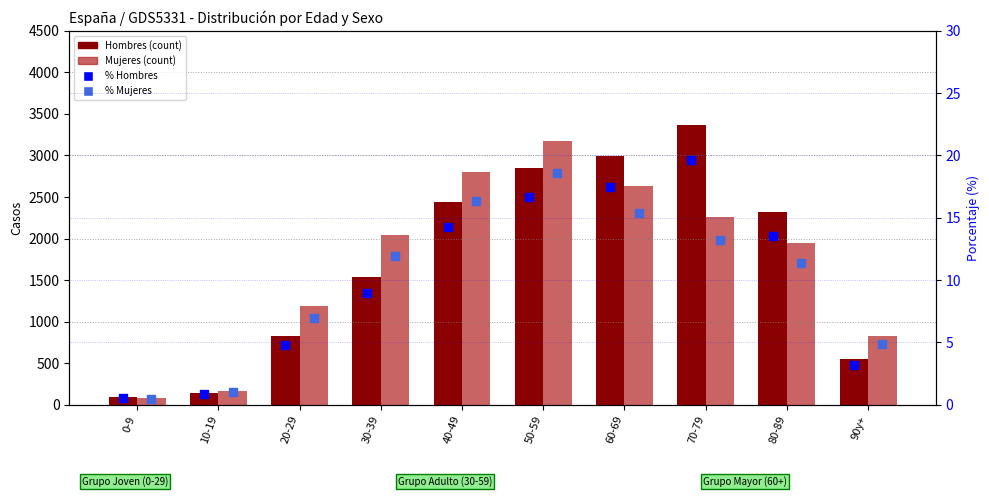

Which series has the widest spread of Y values?

Hombres (count)